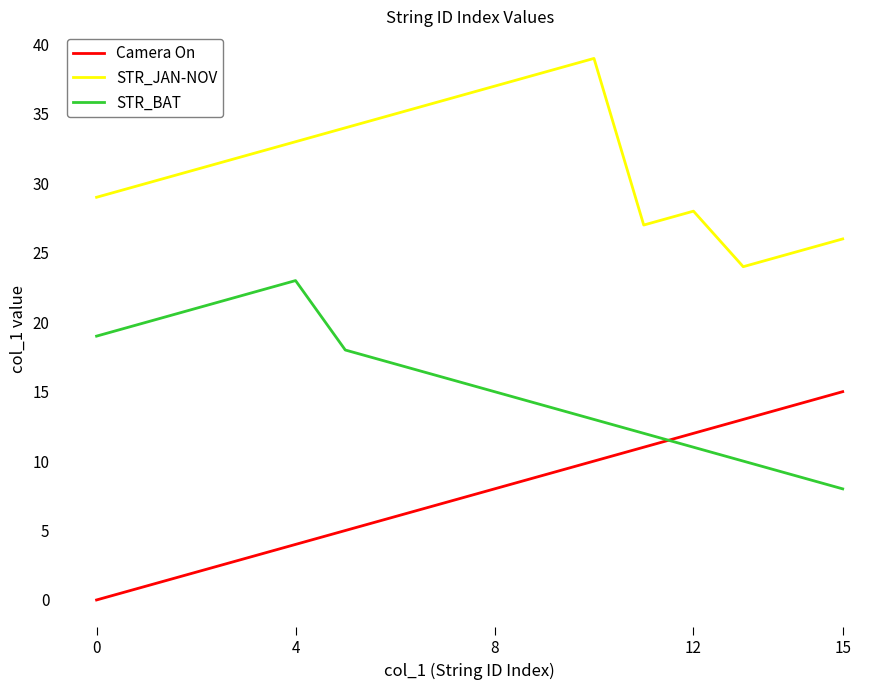

What is the maximum value for Camera On?

15